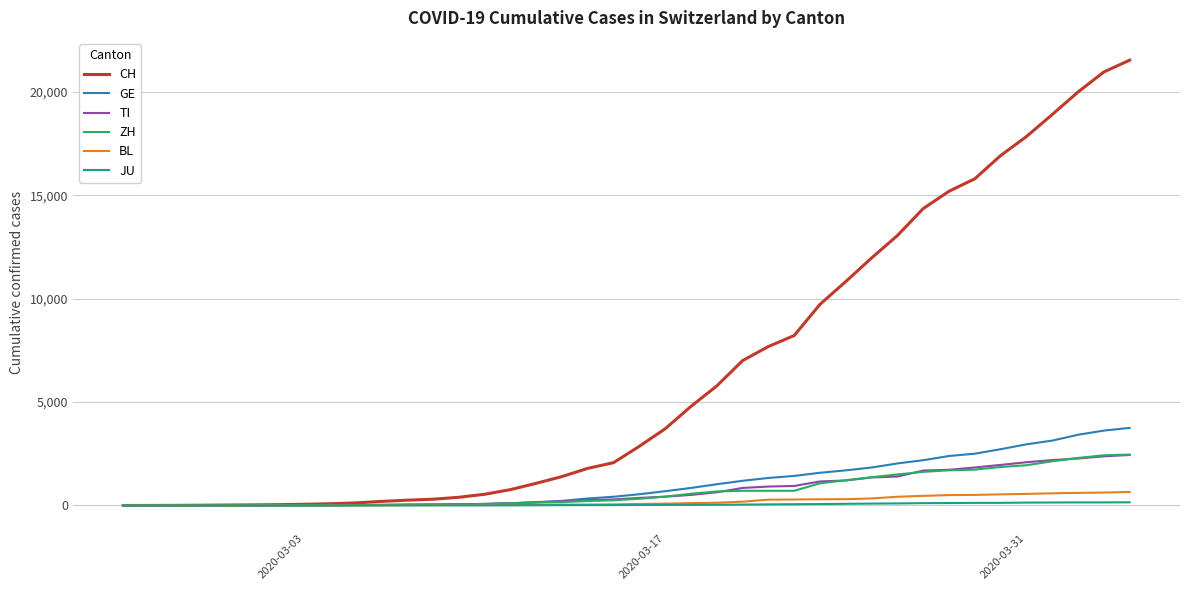

Which series has the widest spread of values?

CH